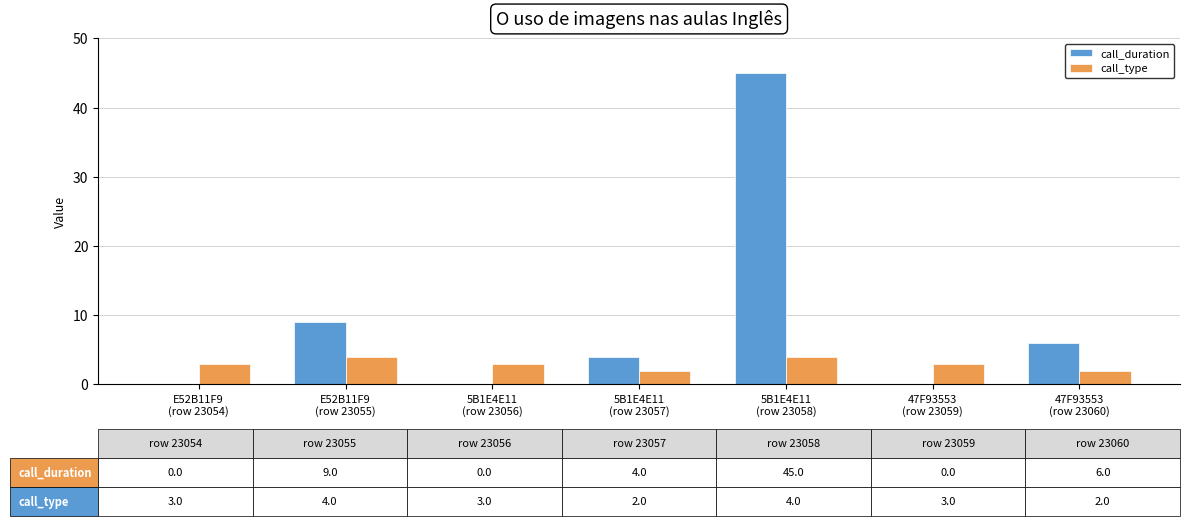

Which series has the largest range (max minus min)?

call_duration